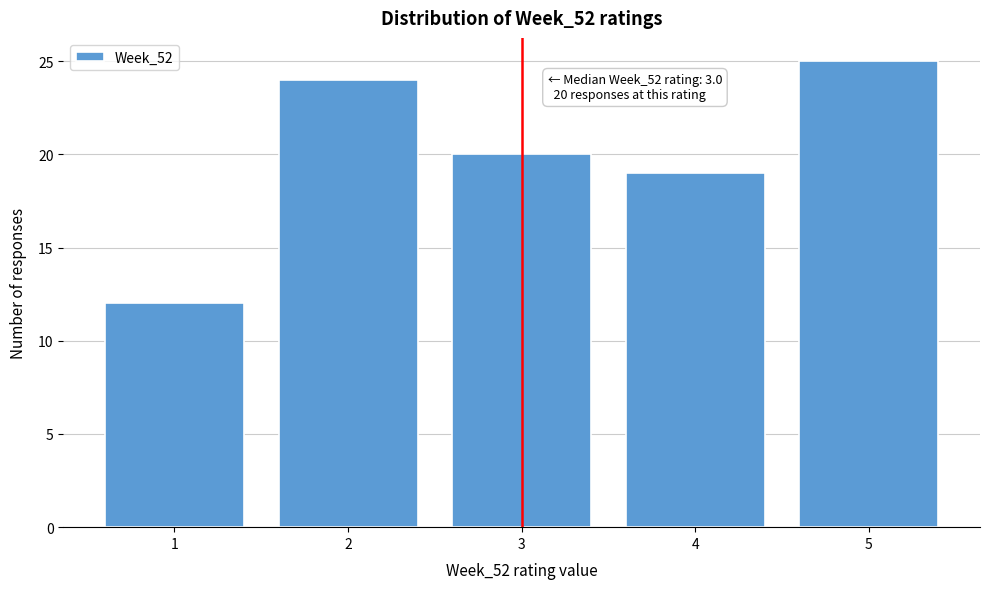

Reading right to left, extract all data points from this chart.

5=25	4=19	3=20	2=24	1=12